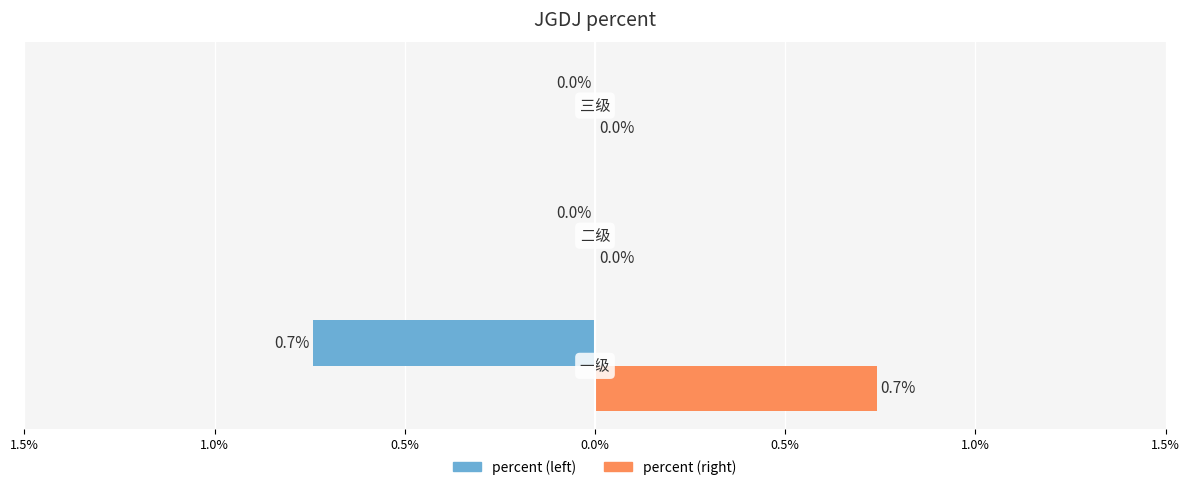

Reading right to left, list all the values displayed in this chart.

percent (left): 0.5%=0.0	1.0%=0.0	1.5%=-0.7
percent (right): 0.5%=0.0	1.0%=0.0	1.5%=0.7